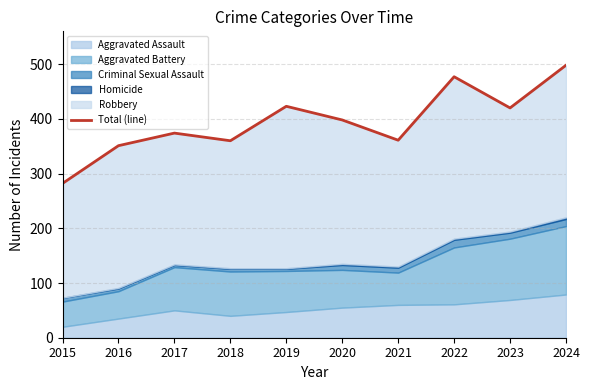

How many points are lower than both their immediate neighbors (excluding endpoints)?

3